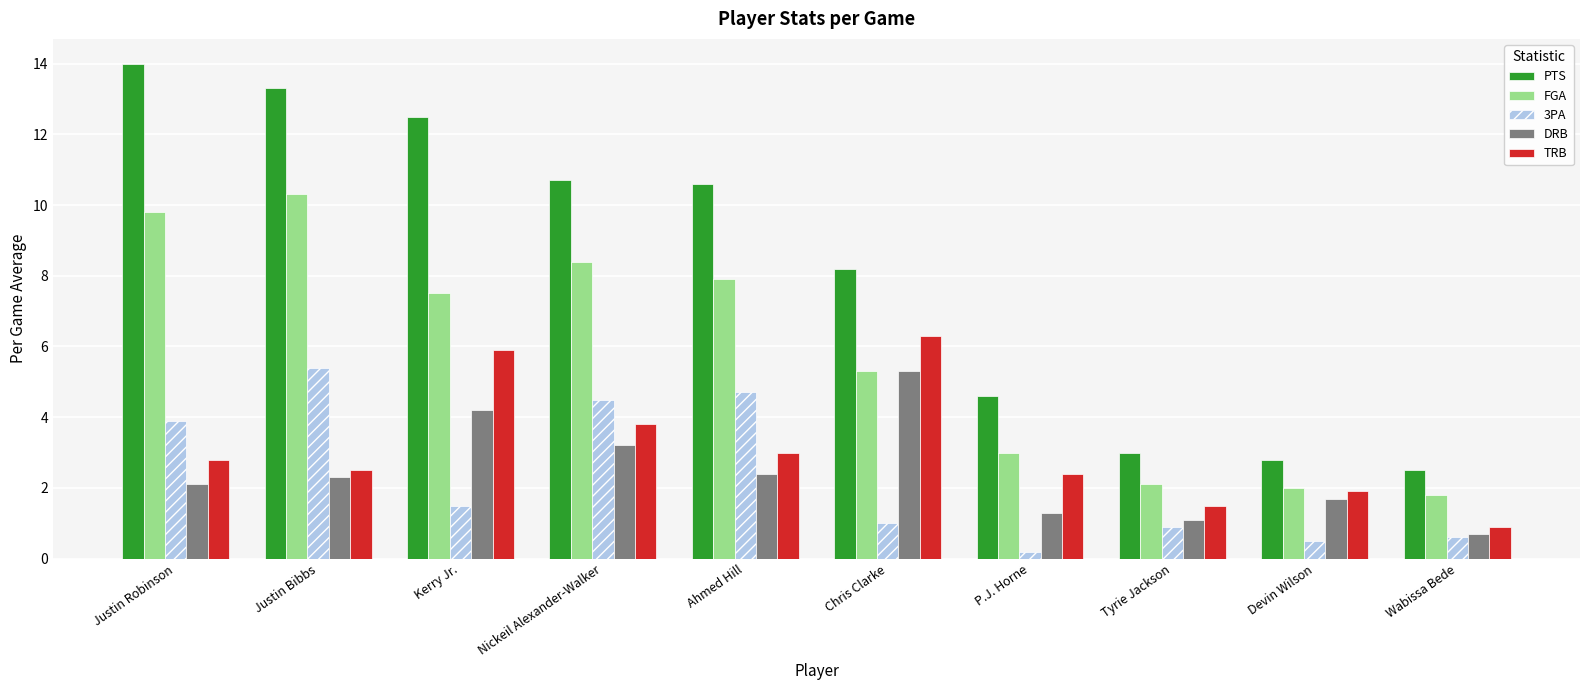

Where does the DRB series first go above 2?

Justin Robinson